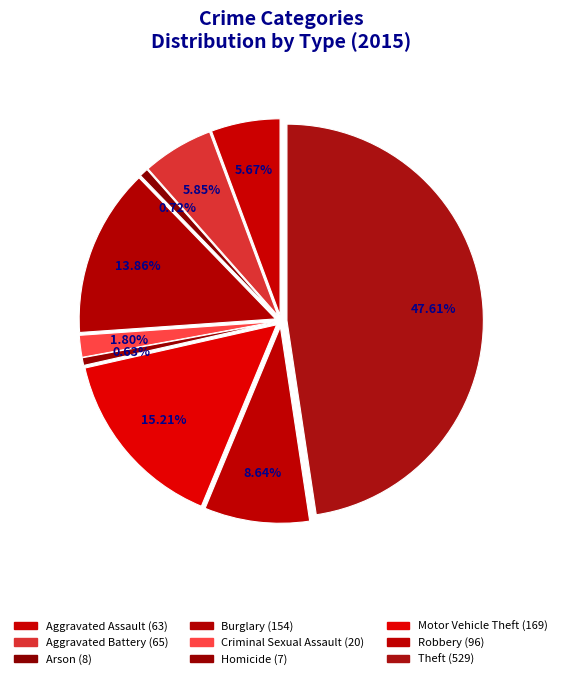

To the nearest percent, what is the difference between the Arson and Burglary slice percentages?

13%